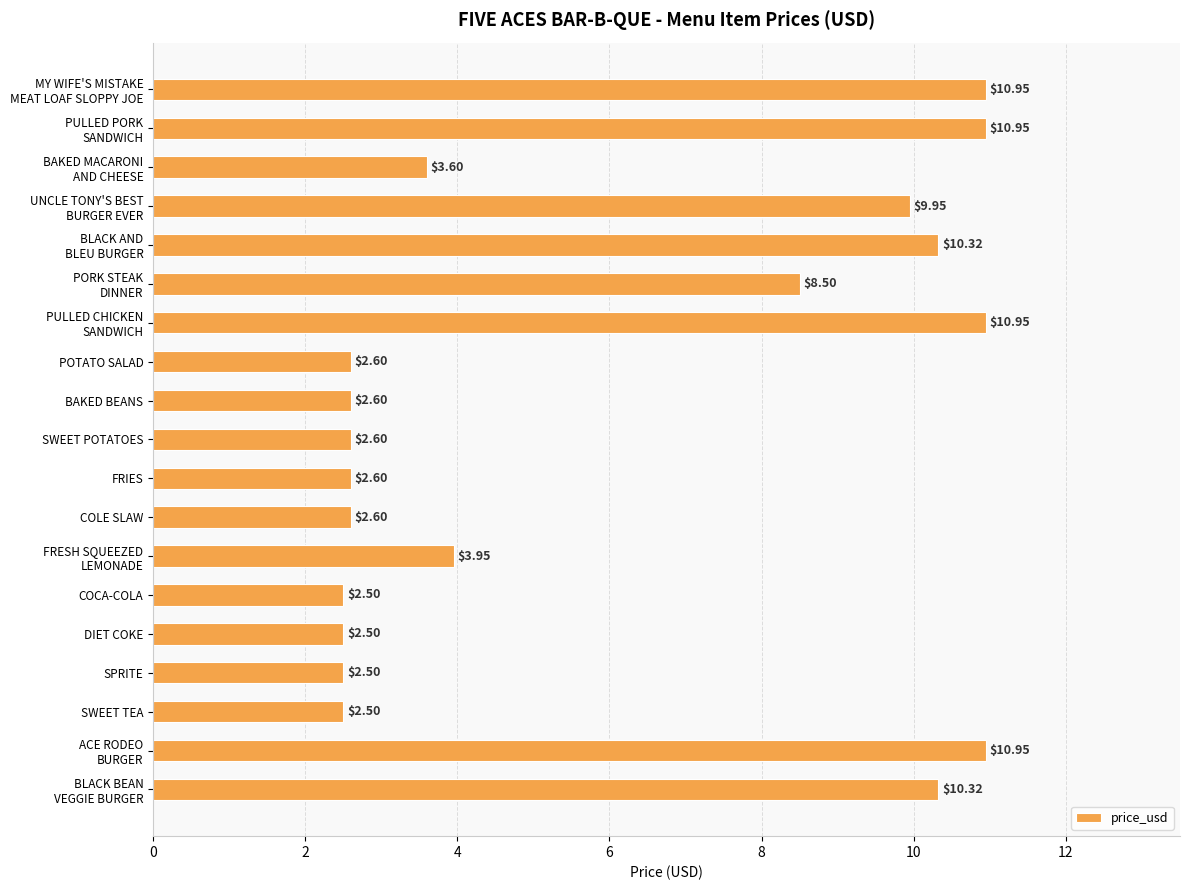

What is the sum of all values?

113.4